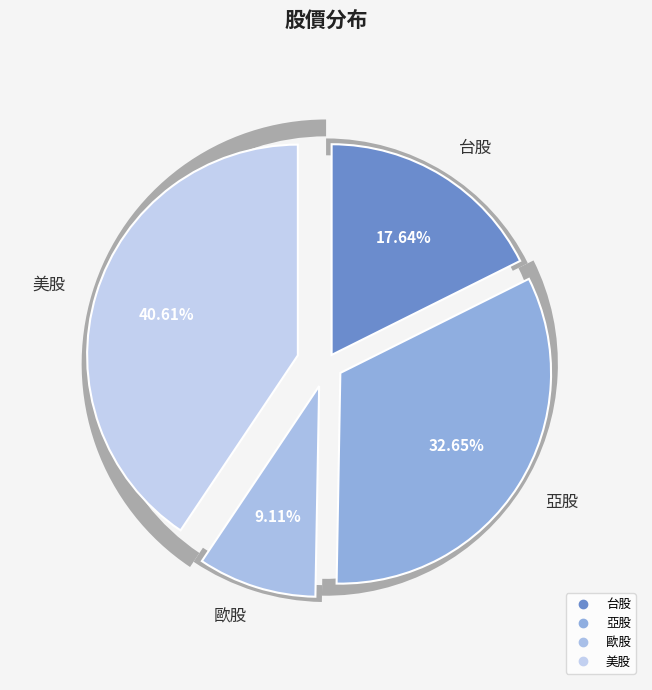

The 台股 slice represents 18% of the pie. True or false?

True